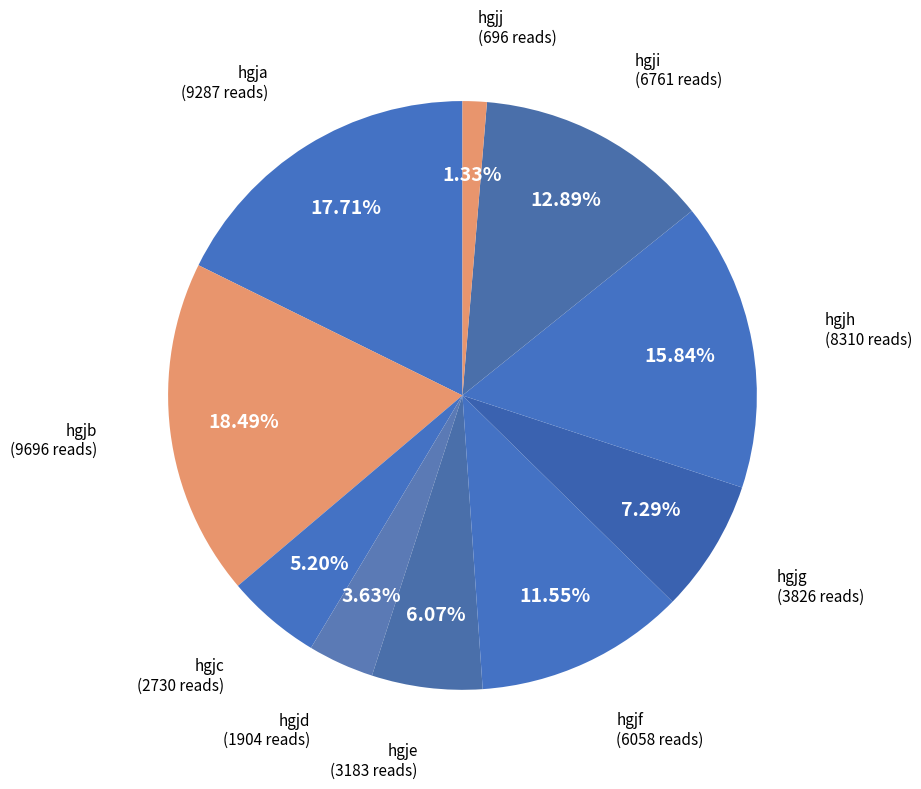

Count the number of slices in the pie.

10